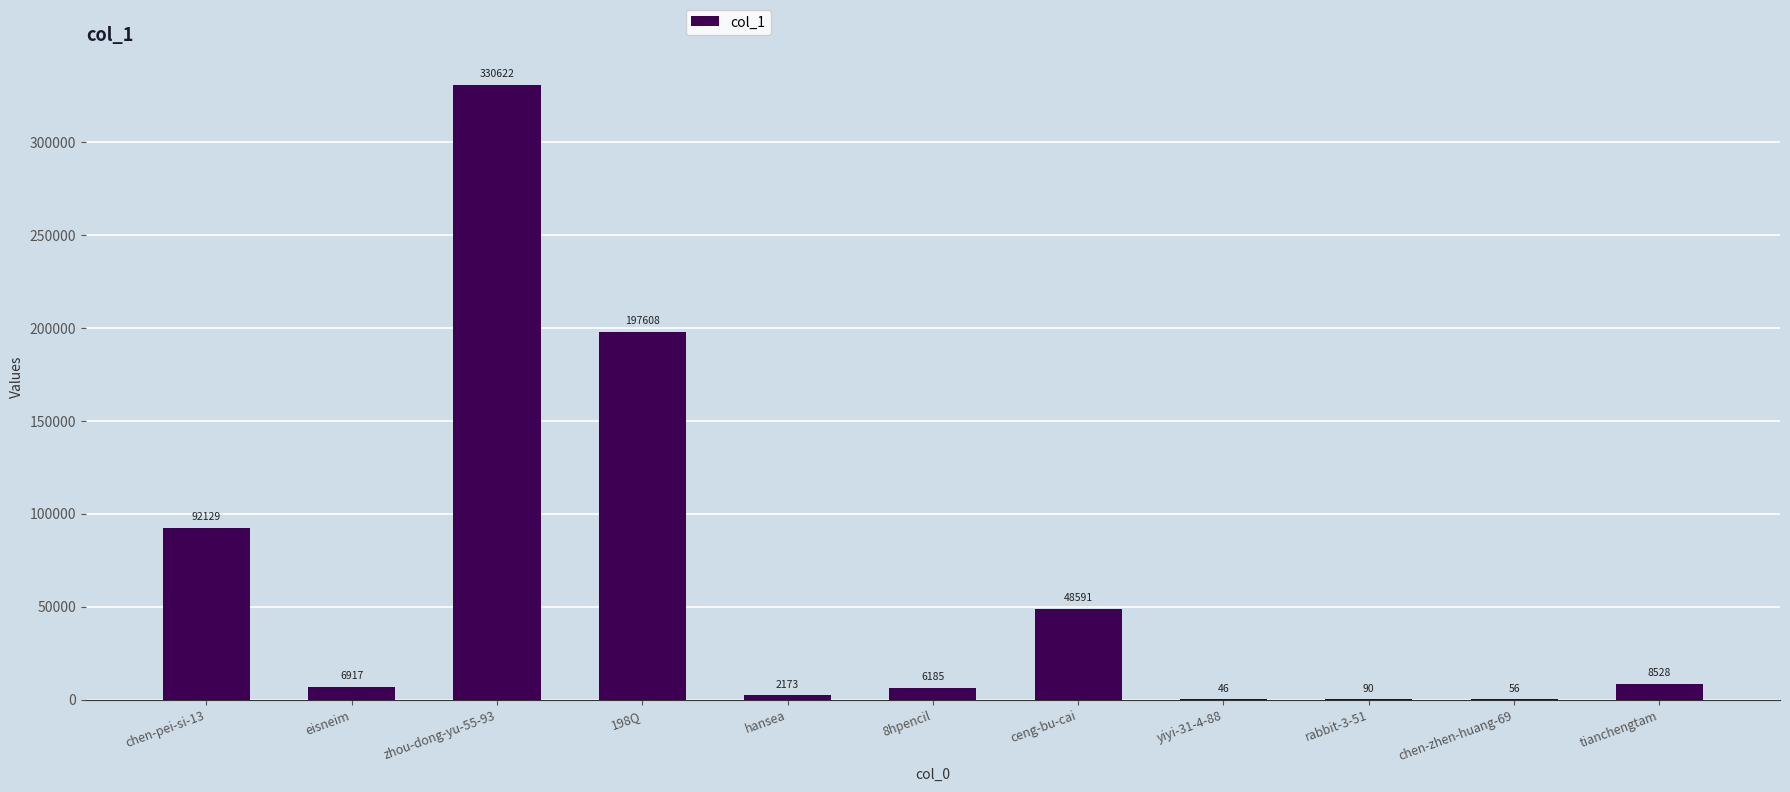

What is the sum of all values?

692945